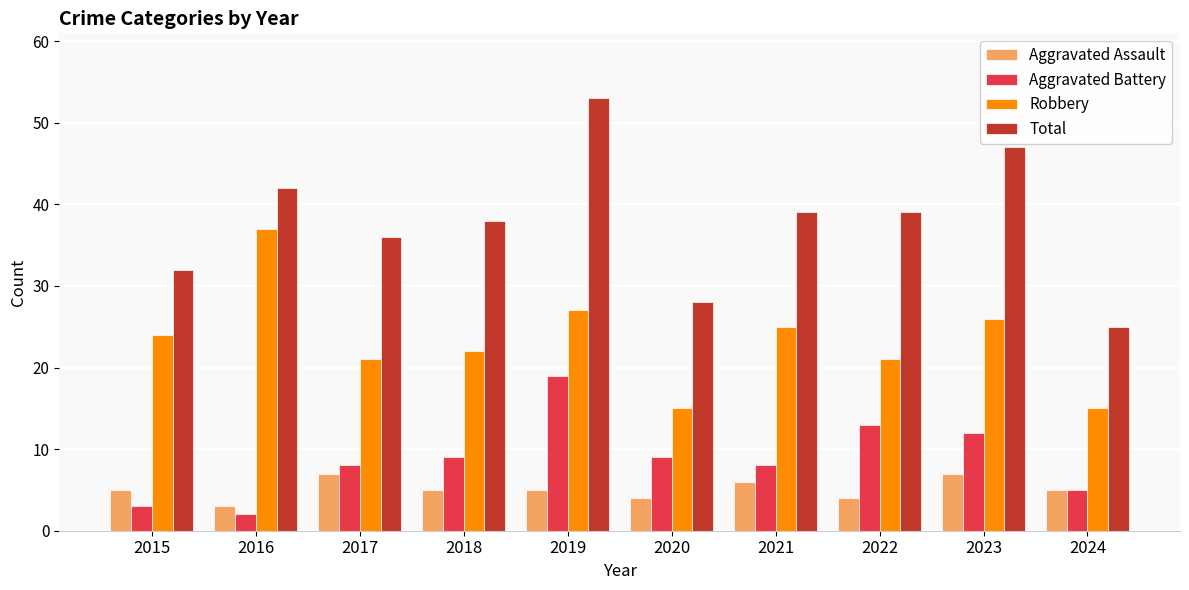

Is it true that Aggravated Battery equals 13 at 2017?

False